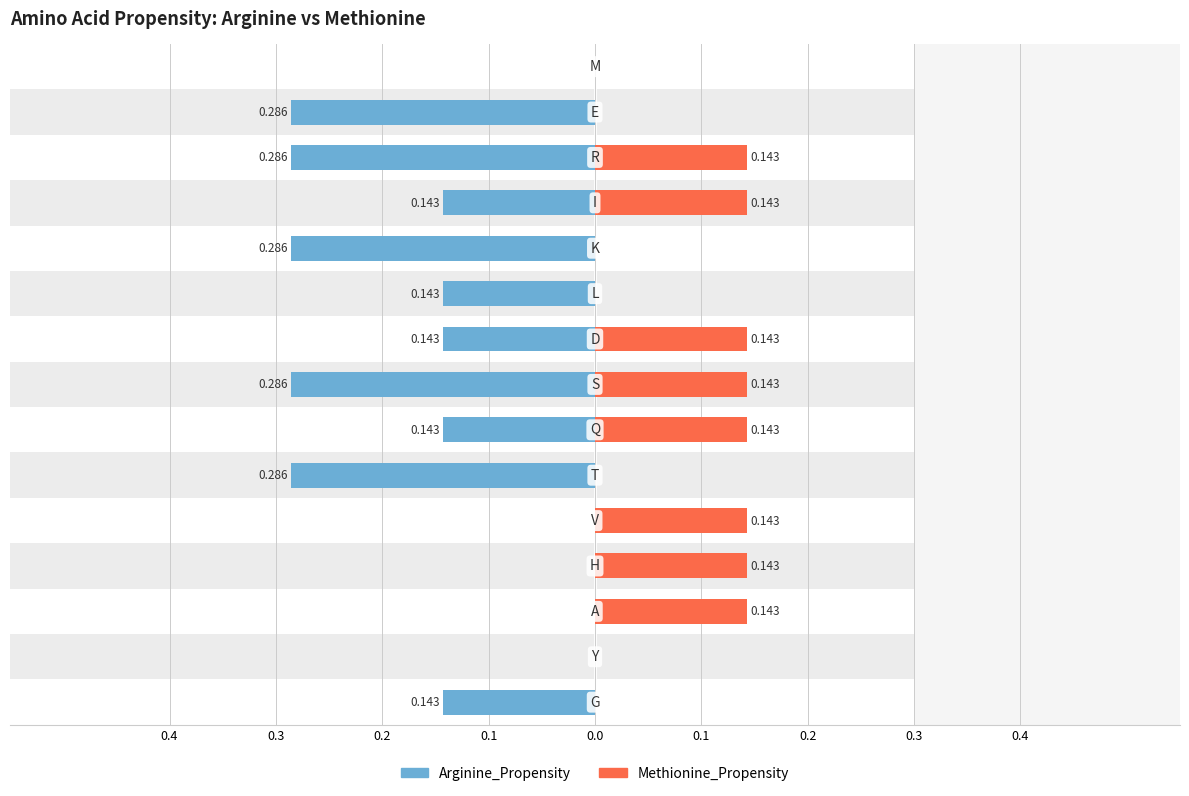

What is the minimum value for Arginine_Propensity?

-0.3